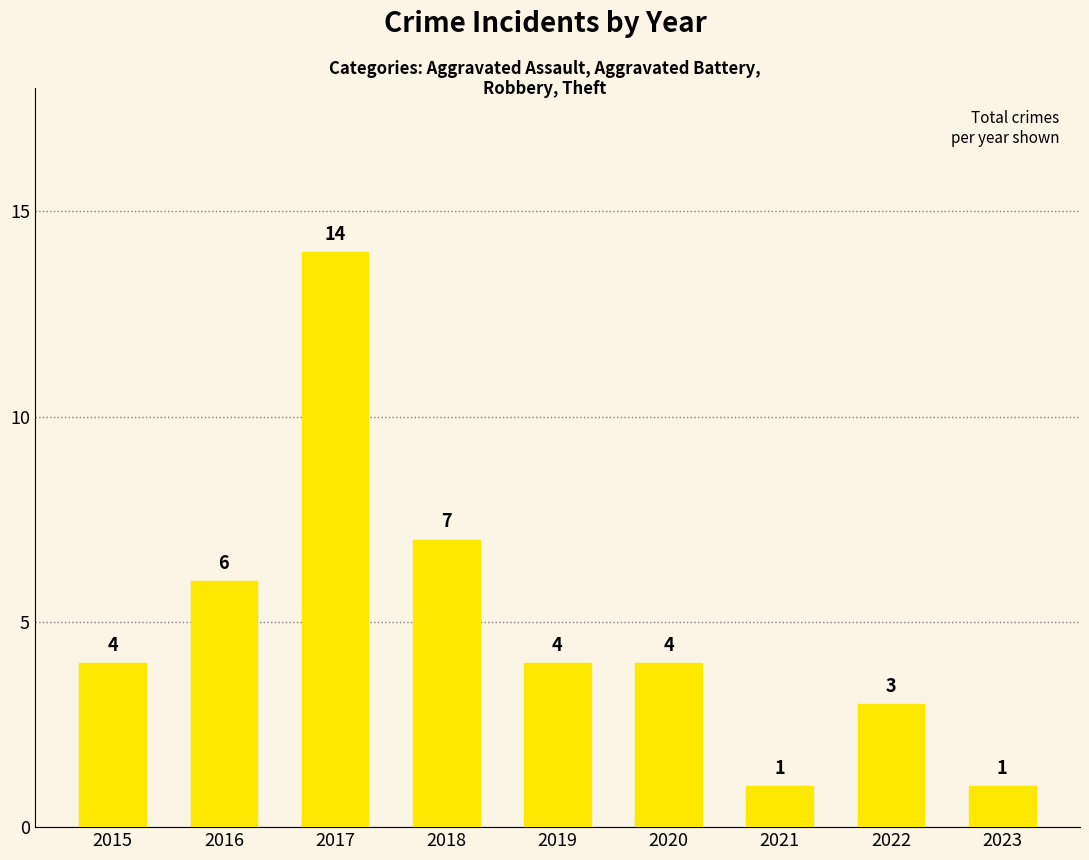

Reading right to left, list all the values displayed in this chart.

1	3	1	4	4	7	14	6	4